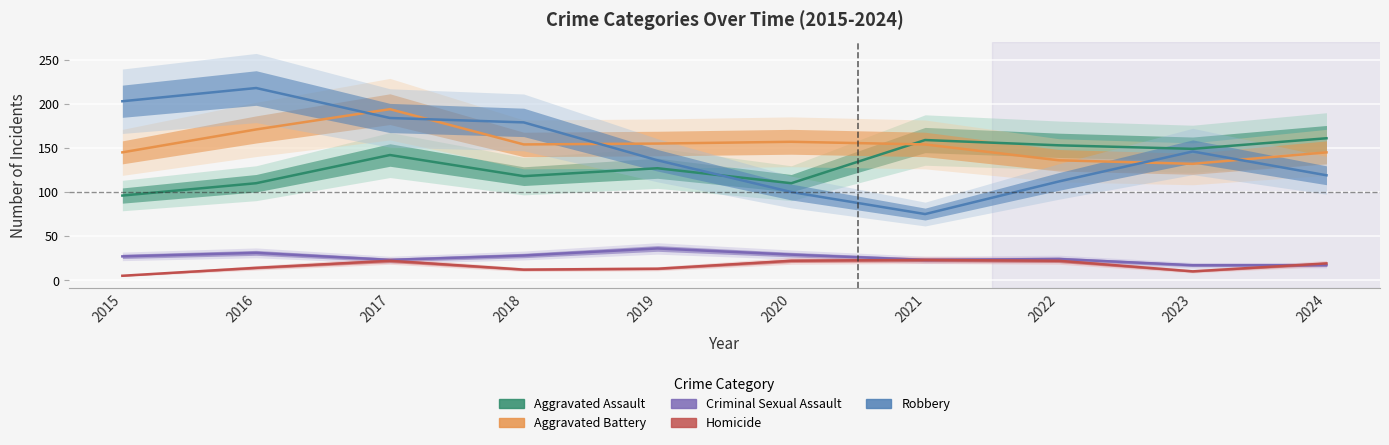

Where is the first local maximum for Aggravated Battery?

2017